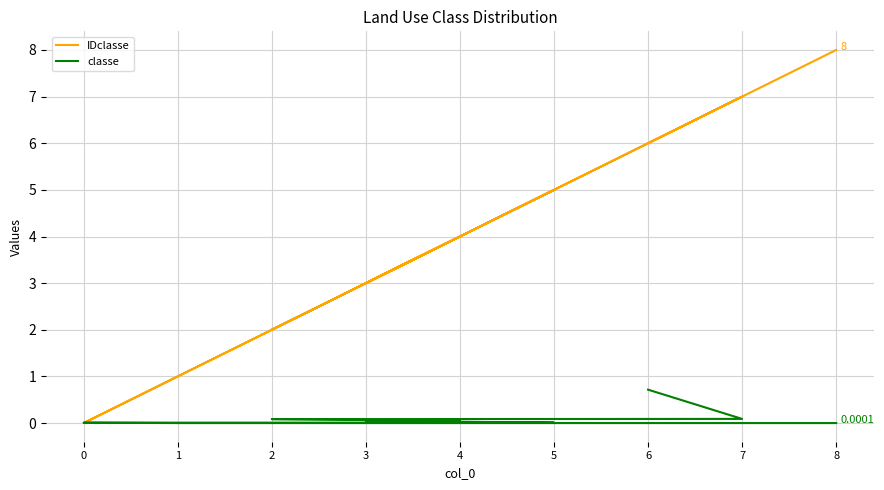

What is the difference between the maximum and minimum values in the classe series?

0.7